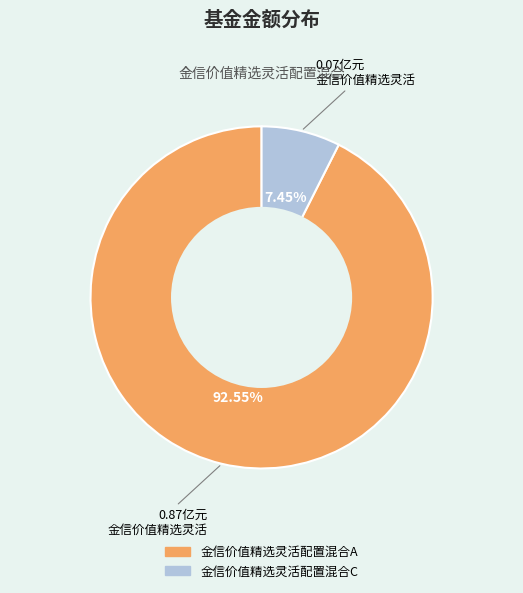

Which has a higher value, 金信价值精选灵活配置混合A or 金信价值精选灵活配置混合C?

金信价值精选灵活配置混合A